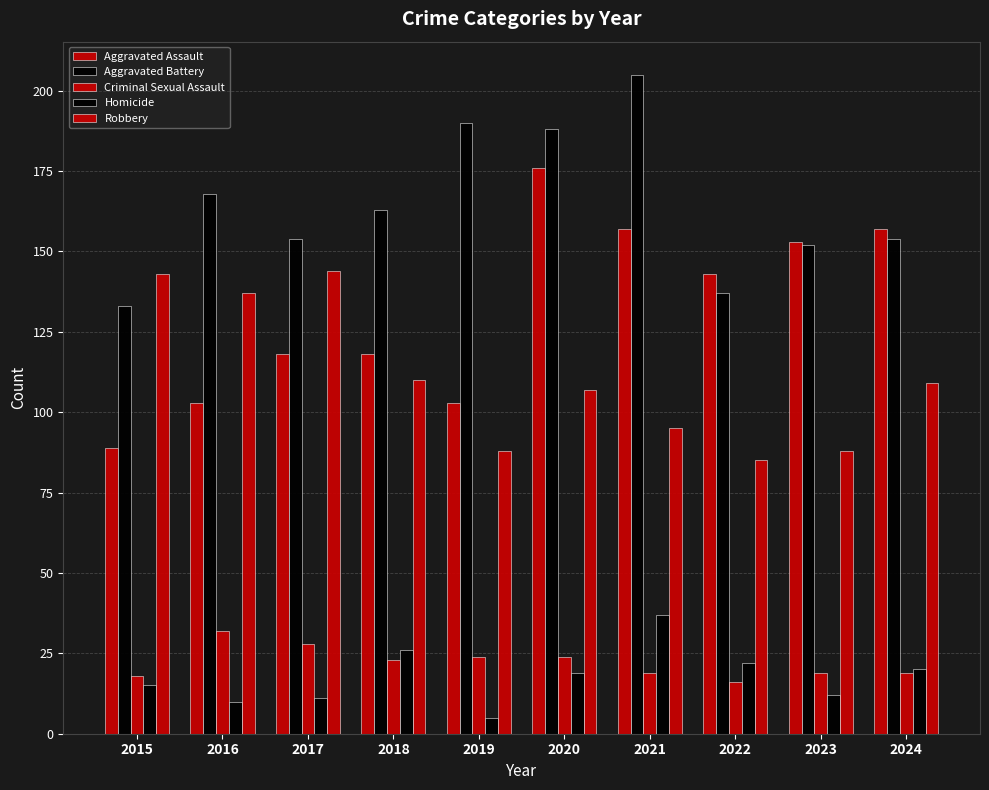

Count the number of categories in the chart.

10